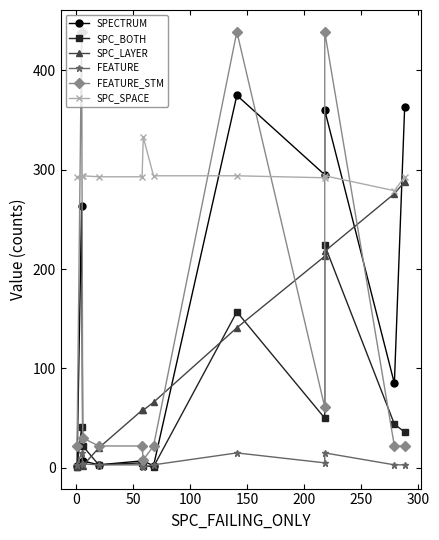

How many interior local peaks does the SPC_BOTH series have?

4